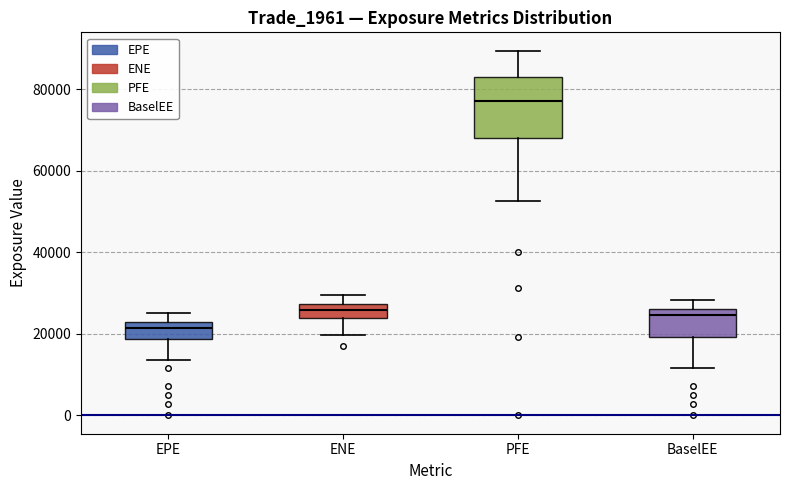

Where does the median line of the box for BaselEE sit on the y-axis? The values are not printed on the chart, so give them approximately, as read against the axis.

24000